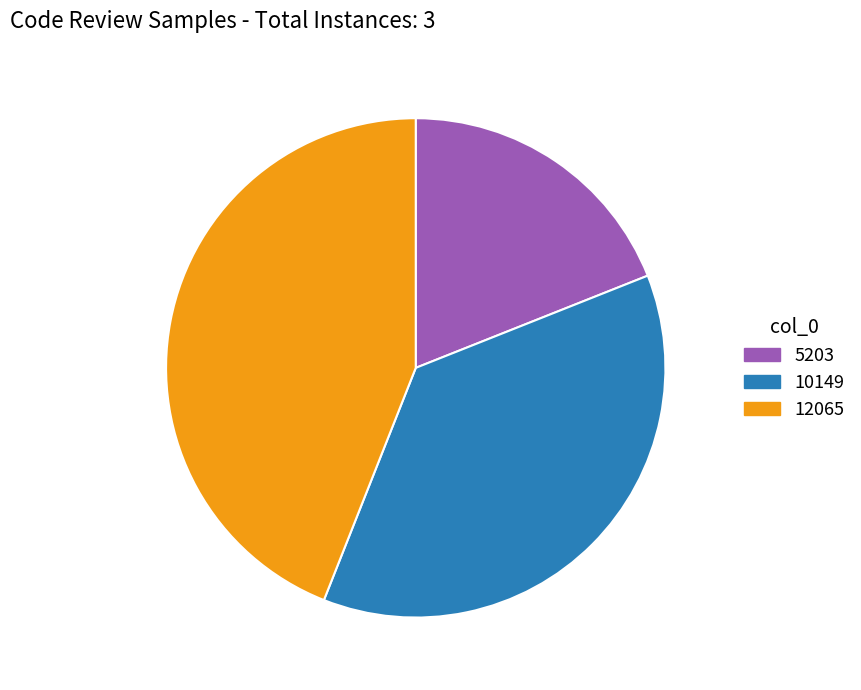

Is it true that 12065 is 44% of the pie?

True